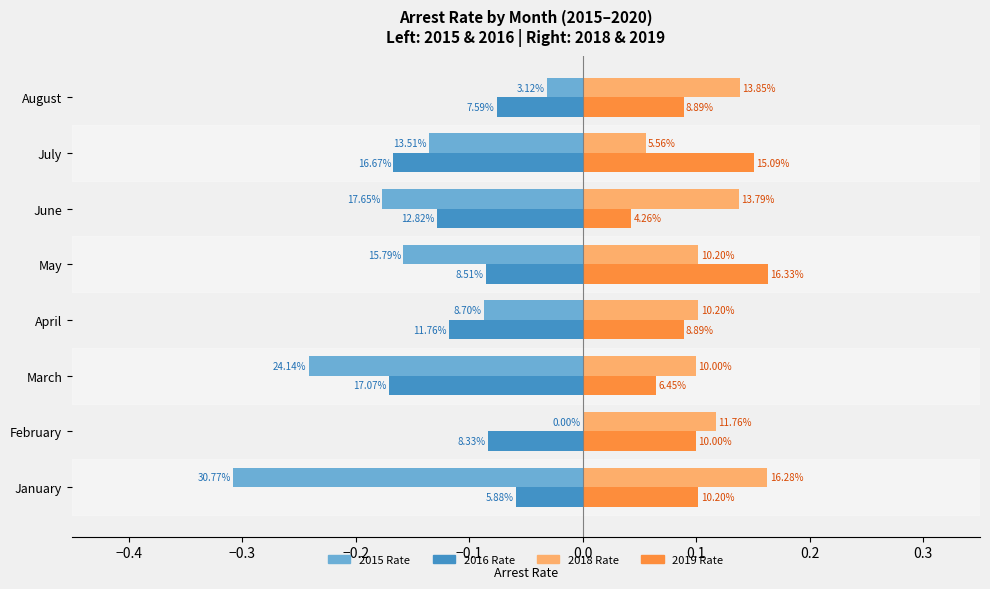

What are all the series names shown in the legend?

2015 Rate, 2016 Rate, 2018 Rate, 2019 Rate